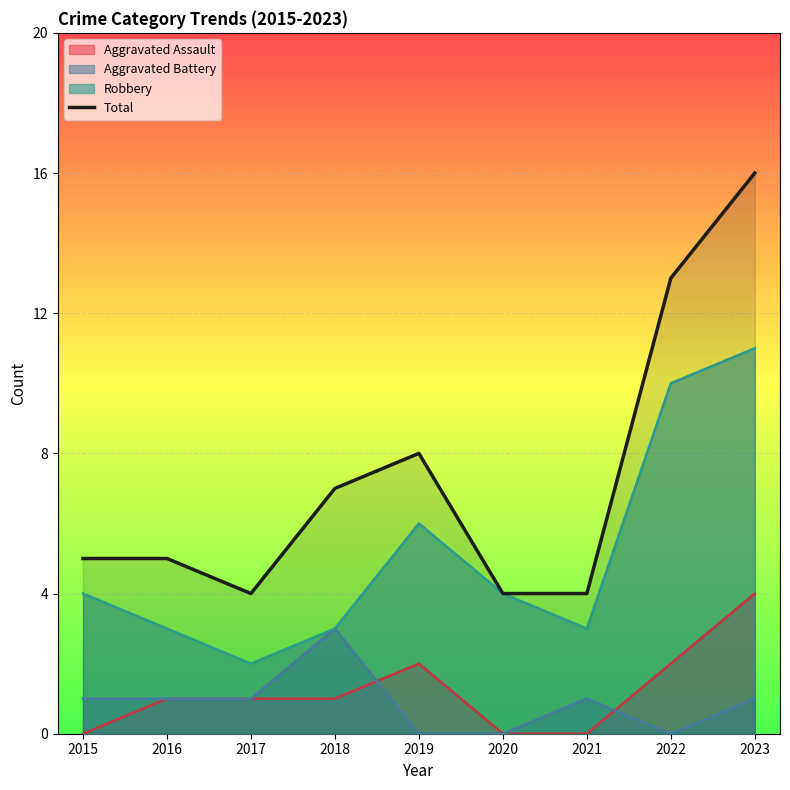

Is it true that the value at 2016 is 5?

True